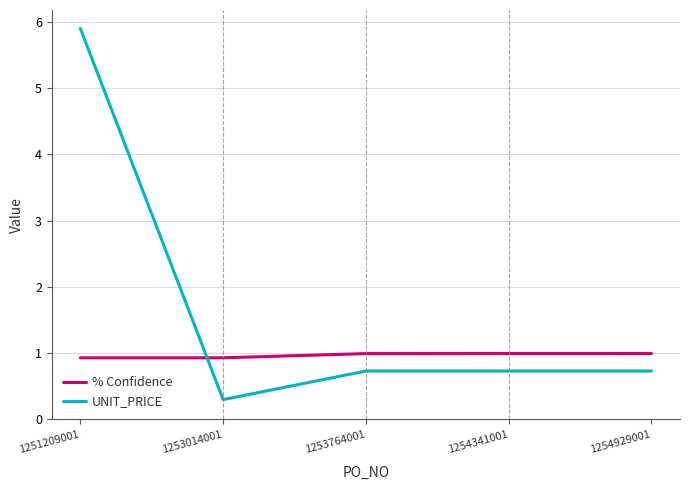

Between 1251209001 and 1253014001, which series saw the biggest shift?

UNIT_PRICE